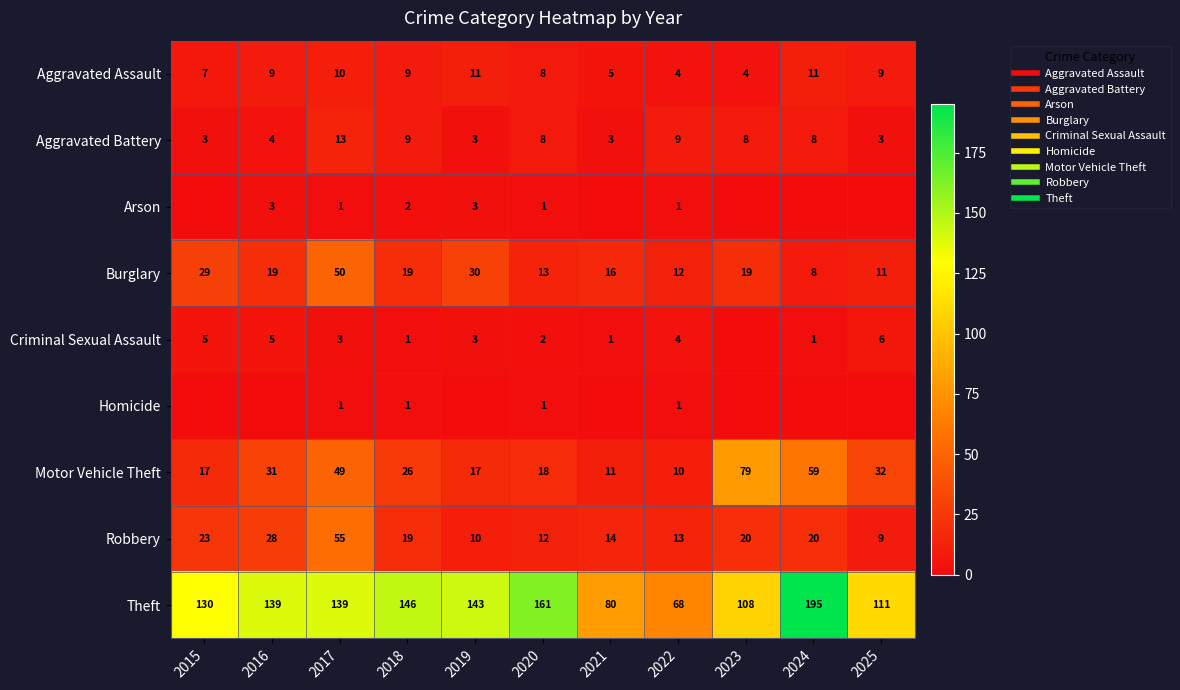

Is it true that Burglary equals 6 at 2021?

False